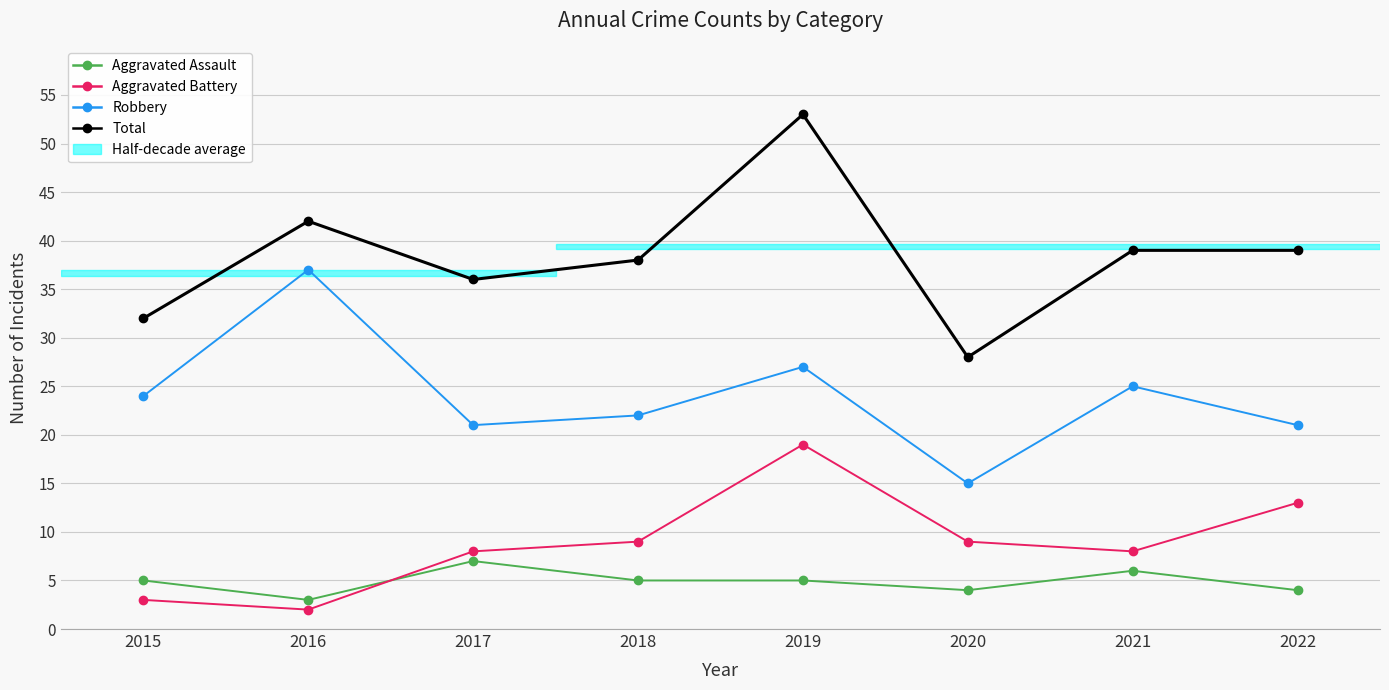

Count the number of categories in the chart.

8